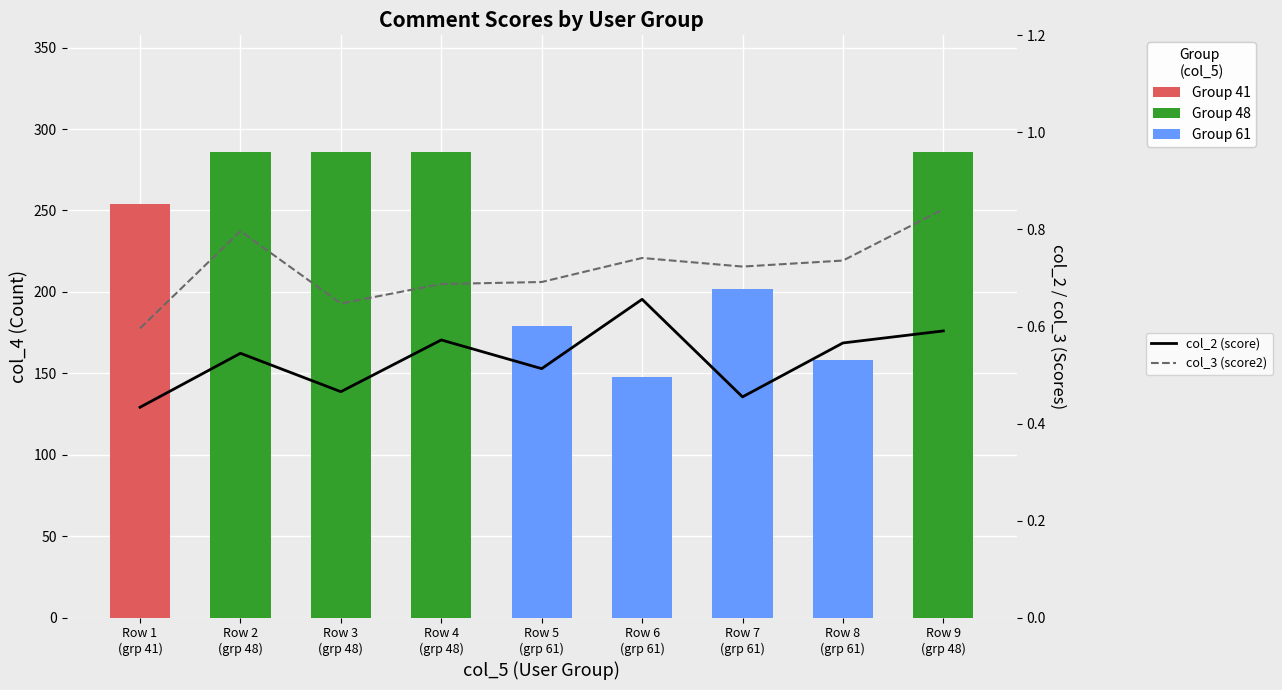

What is the sum of the col_3 (score2) values at Row 4
(grp 48) and Row 2
(grp 48)?

1.5